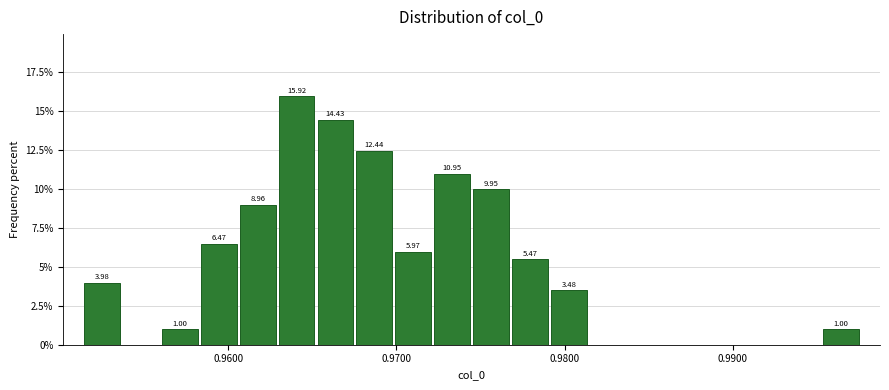

Around what value on the x-axis is the tallest bar? Give the approximate position of its centre, as read against the axis.

0.964